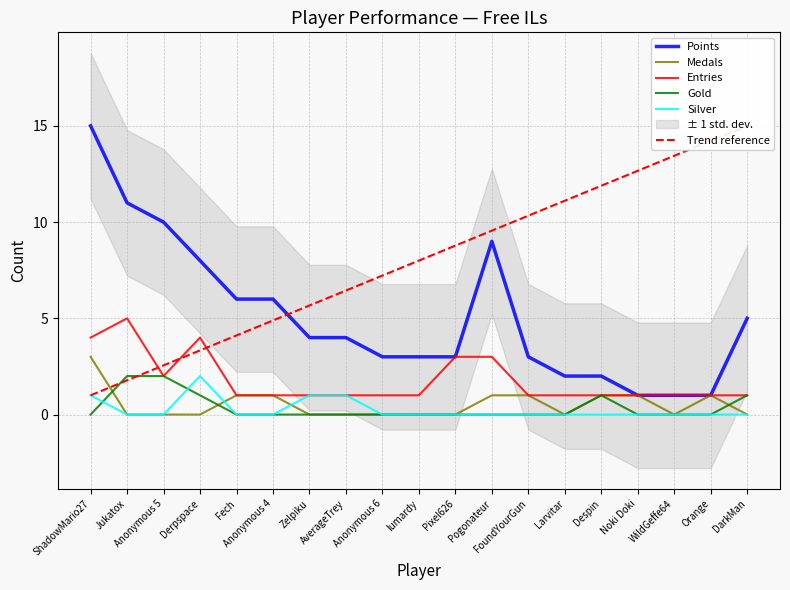

What is the highest value of the Entries series?

5